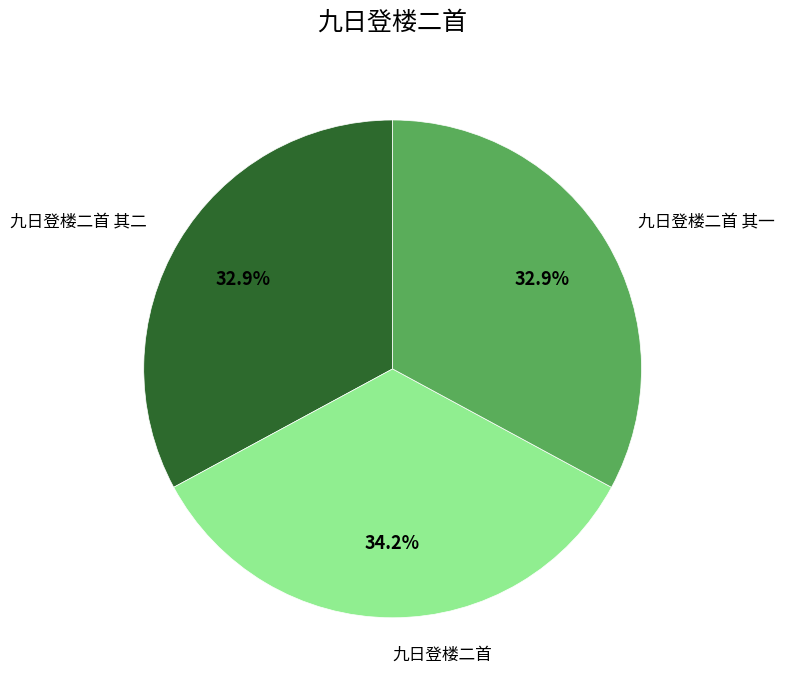

True or false: 九日登楼二首 其一 accounts for 33% of the total.

True